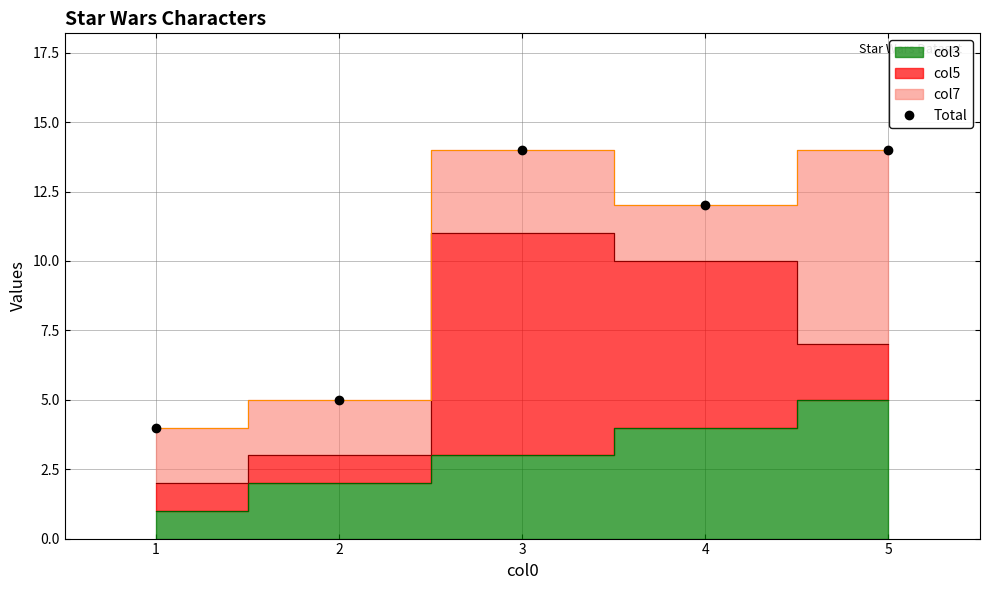

True or false: the data has more than 0 interior local peaks.

True